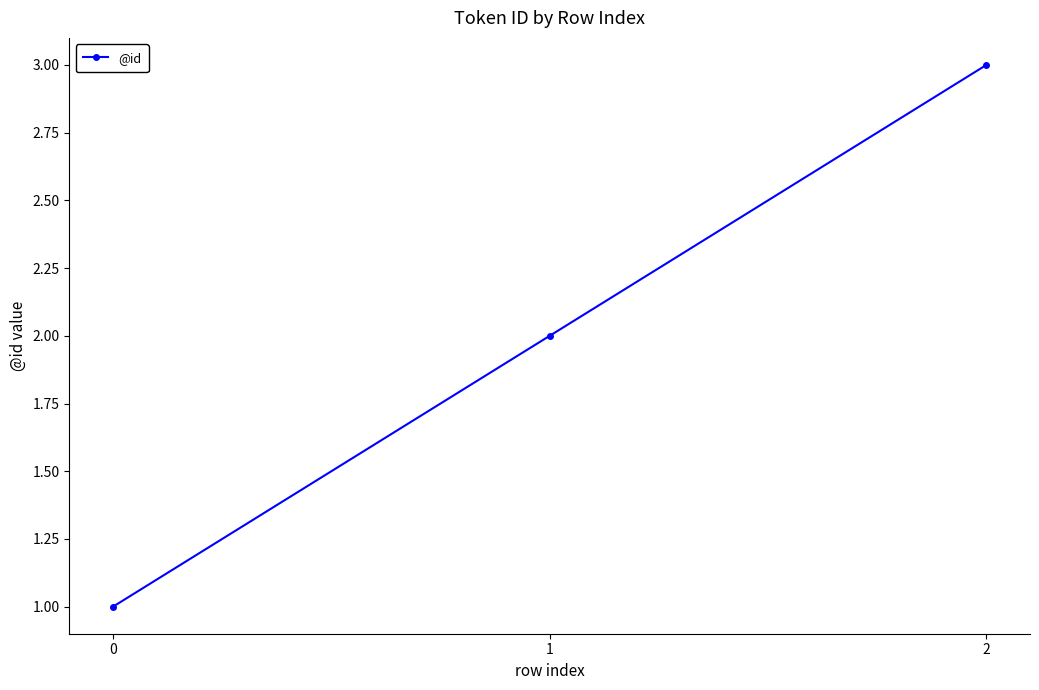

Approximately how many times larger is the value at 1 compared to 0?

2.0